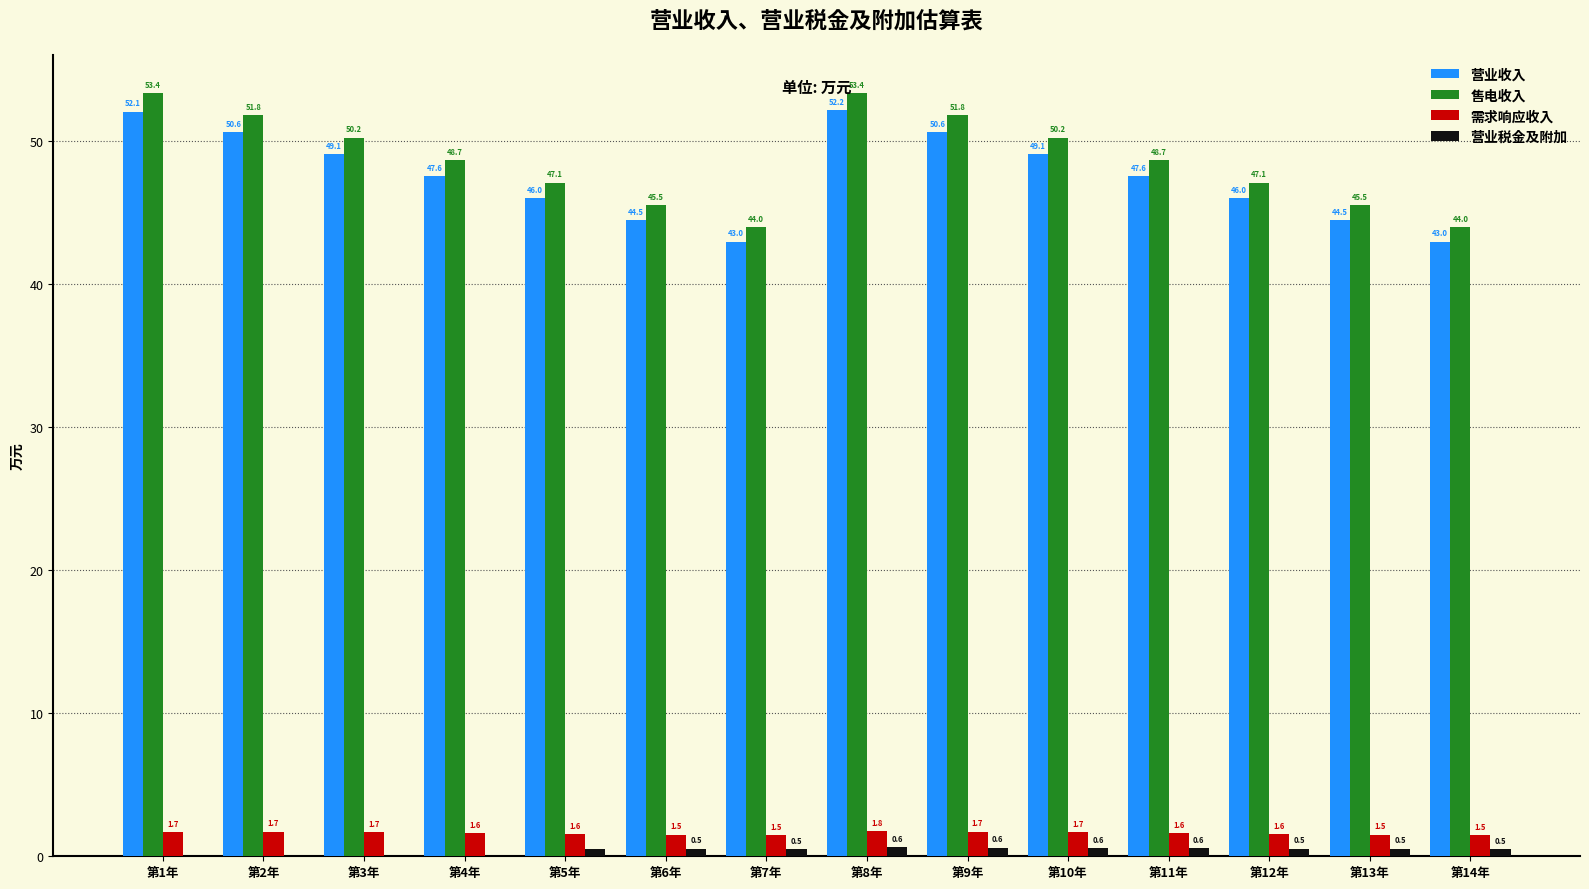

How many groups of bars are there?

14